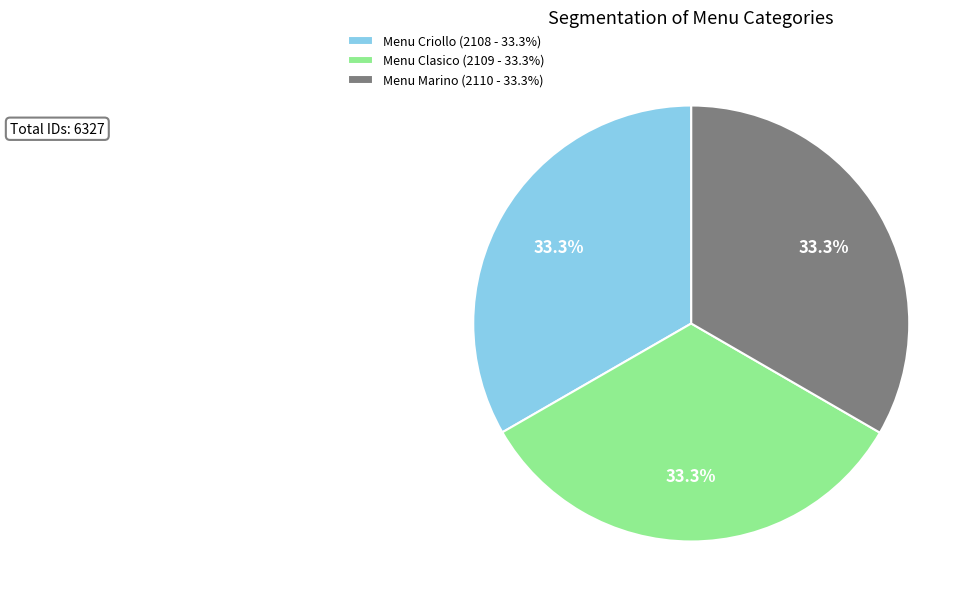

True or false: Menu Clasico accounts for 33% of the total.

True